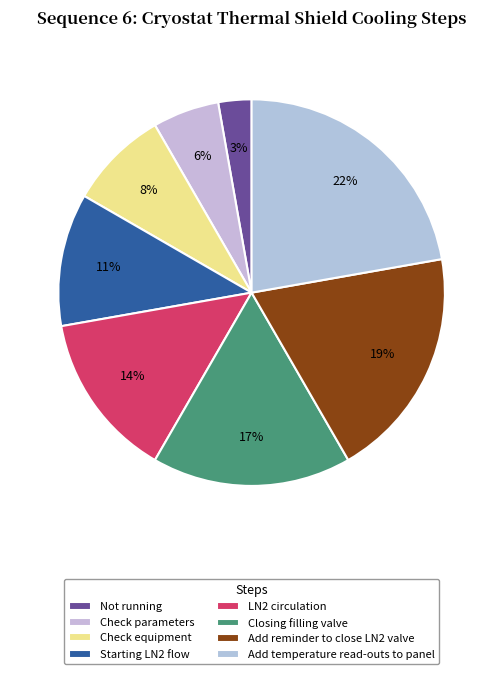

How many segments does this pie chart have?

8